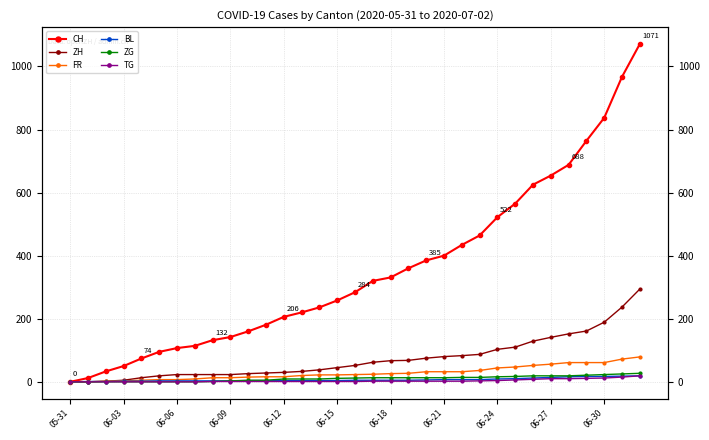

Reading left to right, what are all the values shown in this chart?

CH: 0	12	33	50	74	95	107	114	132	142	160	181	206	220	236	258	284	320	331	360	385	400	434	464	522	565	625	654	688	764	837	967	1071
ZH: 0	0	2	5	13	19	23	23	23	23	26	28	30	33	38	45	52	62	67	68	75	80	83	87	103	110	129	141	152	161	189	237	294
FR: 0	0	2	3	5	7	7	9	13	13	15	16	16	20	22	22	23	24	26	27	32	32	32	36	44	47	52	56	61	61	61	72	79
BL: 0	1	1	2	2	3	3	3	3	3	4	4	4	4	4	4	5	5	5	5	6	7	7	7	9	10	12	14	16	17	17	18	19
ZG: 0	0	0	0	0	0	0	0	1	3	5	5	9	9	9	11	12	13	13	13	13	13	14	14	16	17	19	19	19	21	23	25	27
TG: 0	0	0	0	0	0	0	0	1	1	1	1	1	1	1	1	1	2	2	2	2	2	2	3	4	6	8	10	10	11	12	15	19